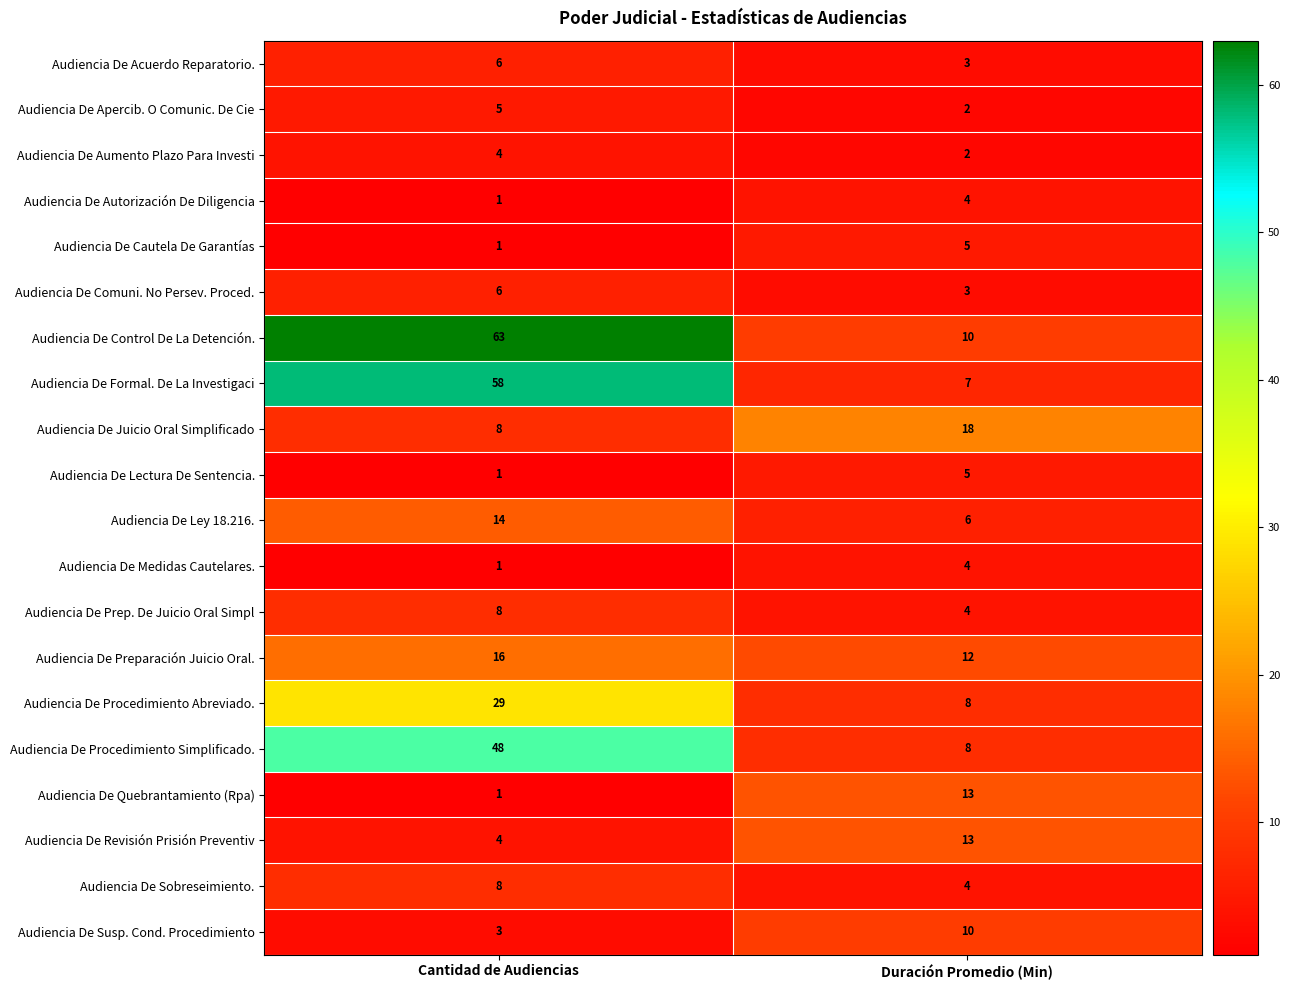

How many distinct data groups are displayed?

20